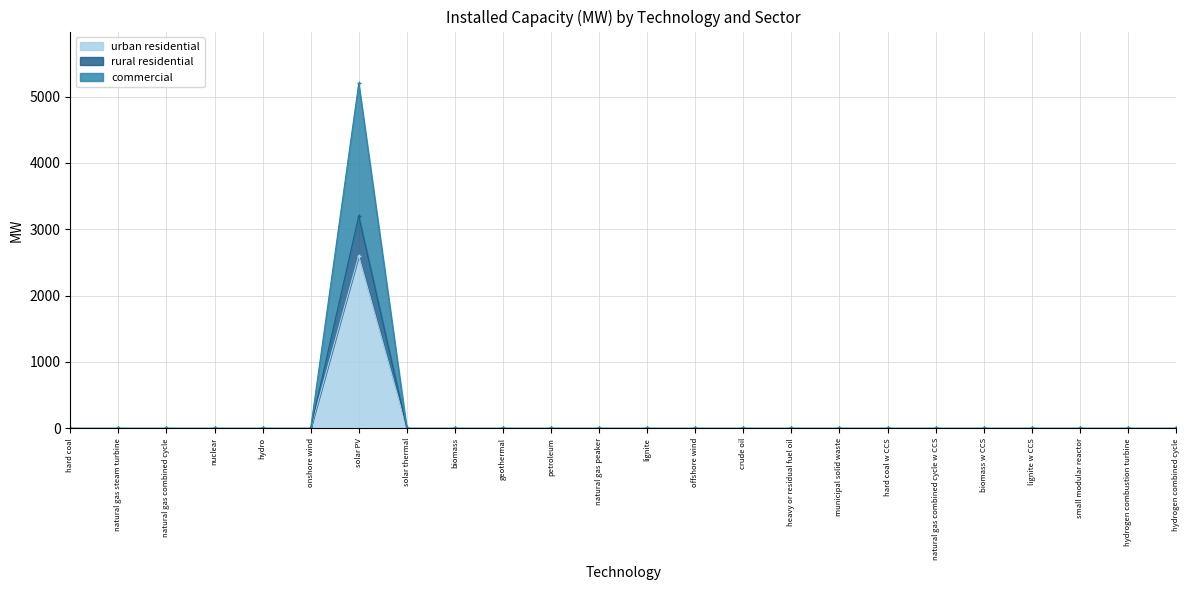

How many lines are shown in the chart?

3